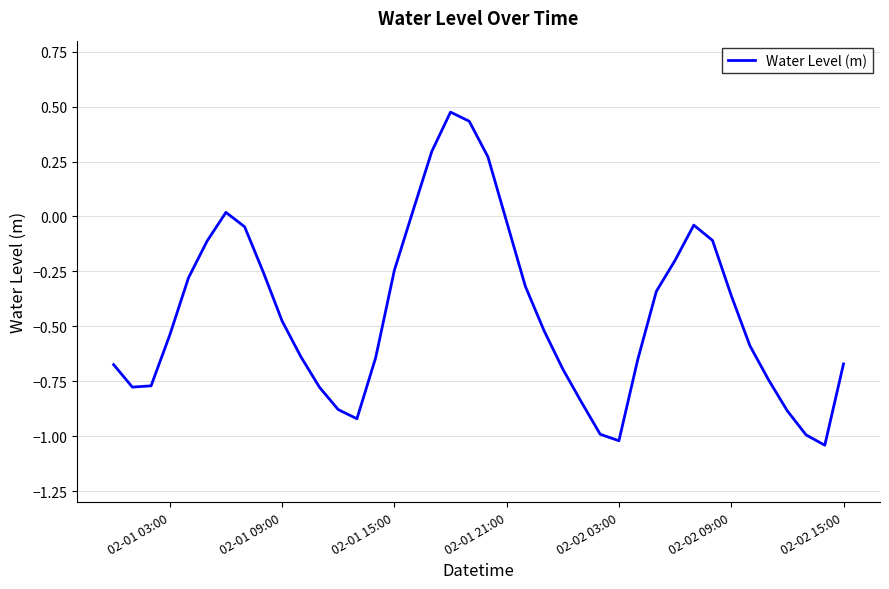

What is the difference between the maximum and minimum values?

1.5